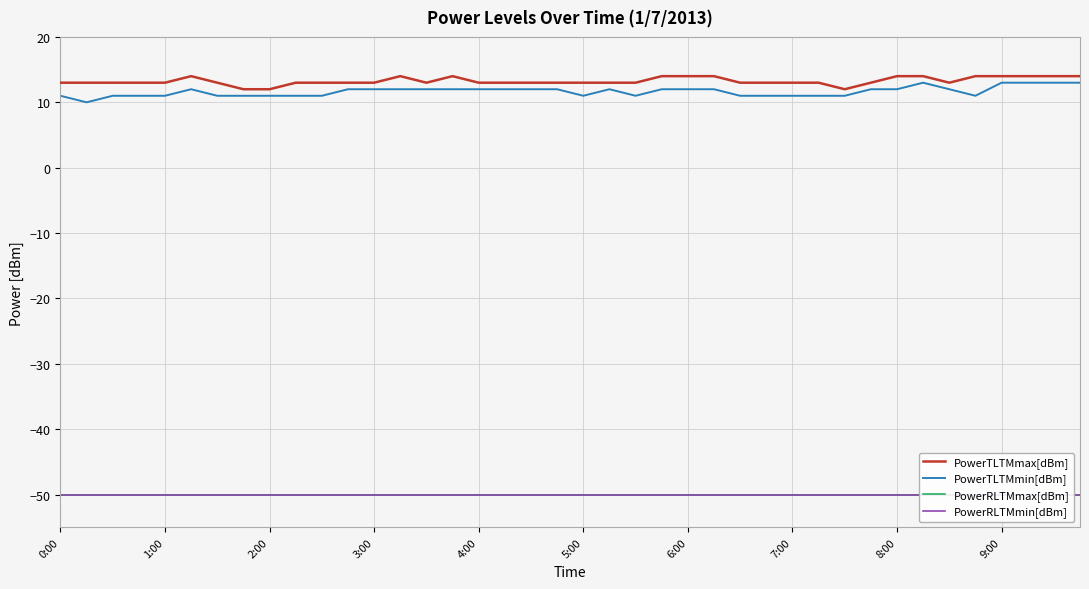

Reading left to right, what are all the values shown in this chart?

PowerTLTMmax[dBm]: 13	13	13	13	13	14	13	12	12	13	13	13	13	14	13	14	13	13	13	13	13	13	13	14	14	14	13	13	13	13	12	13	14	14	13	14	14	14	14	14
PowerTLTMmin[dBm]: 11	10	11	11	11	12	11	11	11	11	11	12	12	12	12	12	12	12	12	12	11	12	11	12	12	12	11	11	11	11	11	12	12	13	12	11	13	13	13	13
PowerRLTMmax[dBm]: -50	-50	-50	-50	-50	-50	-50	-50	-50	-50	-50	-50	-50	-50	-50	-50	-50	-50	-50	-50	-50	-50	-50	-50	-50	-50	-50	-50	-50	-50	-50	-50	-50	-50	-50	-50	-50	-50	-50	-50
PowerRLTMmin[dBm]: -50	-50	-50	-50	-50	-50	-50	-50	-50	-50	-50	-50	-50	-50	-50	-50	-50	-50	-50	-50	-50	-50	-50	-50	-50	-50	-50	-50	-50	-50	-50	-50	-50	-50	-50	-50	-50	-50	-50	-50